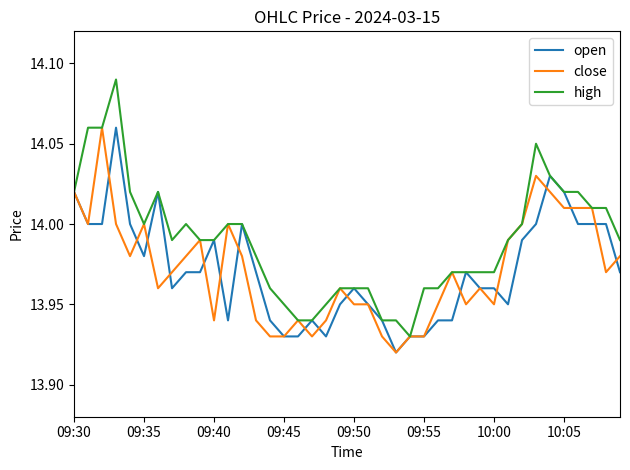

Which series has the widest spread of values?

high